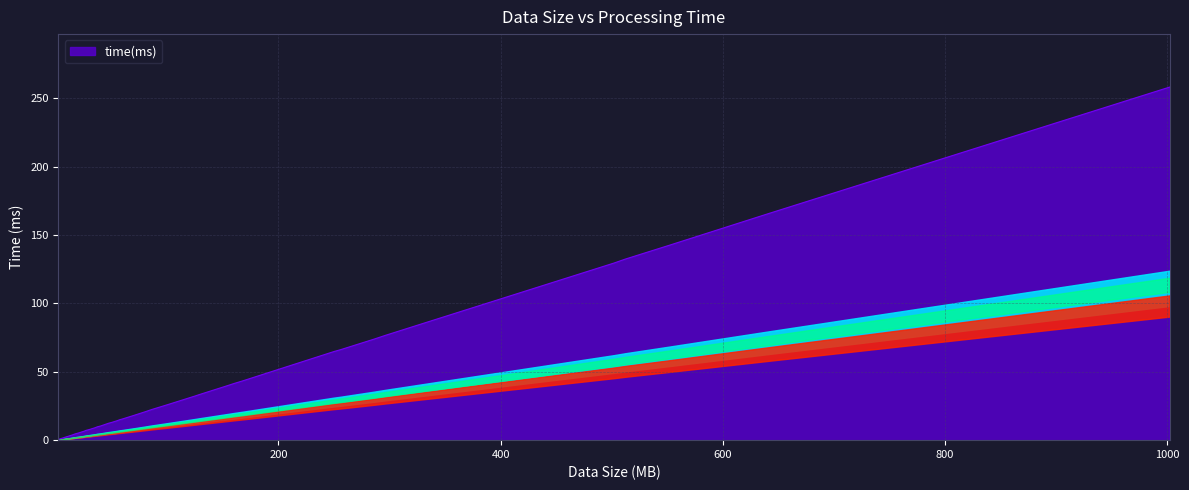

What is the difference between the maximum and minimum values?

257.6